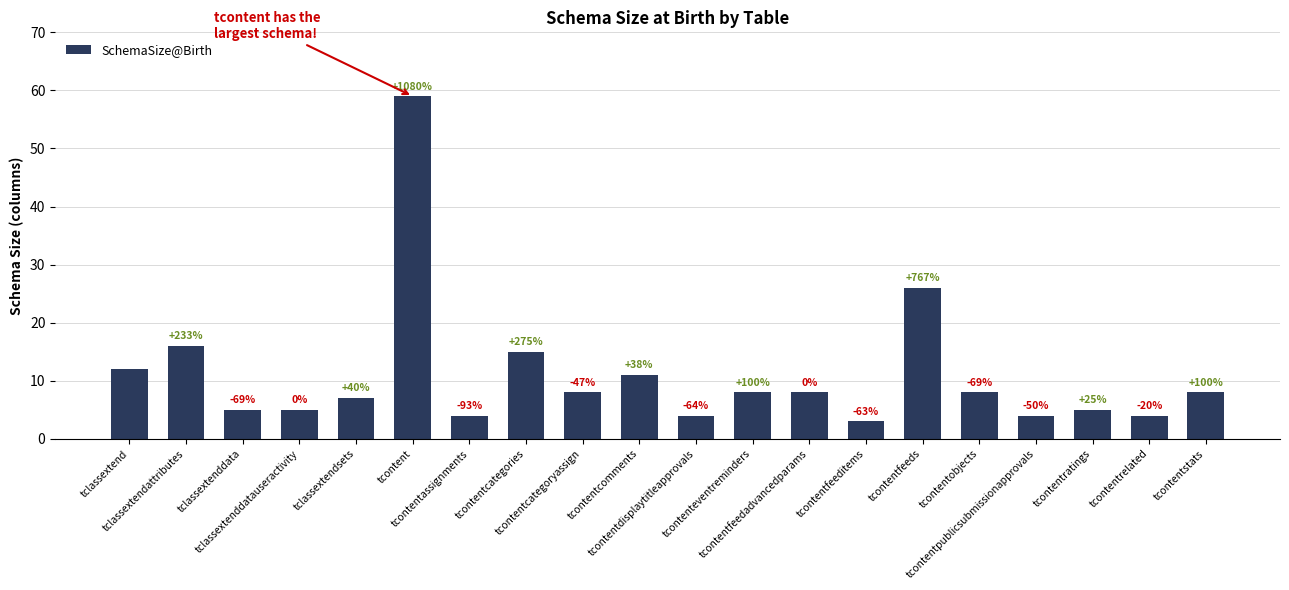

How many bars are there in total?

20